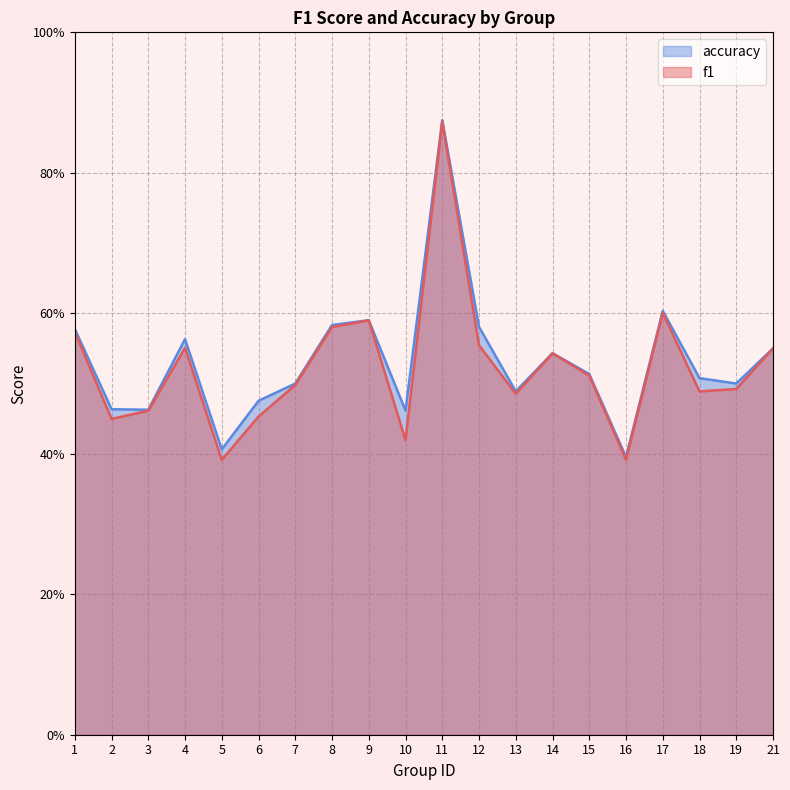

Does the chart have visible grid lines?

Yes